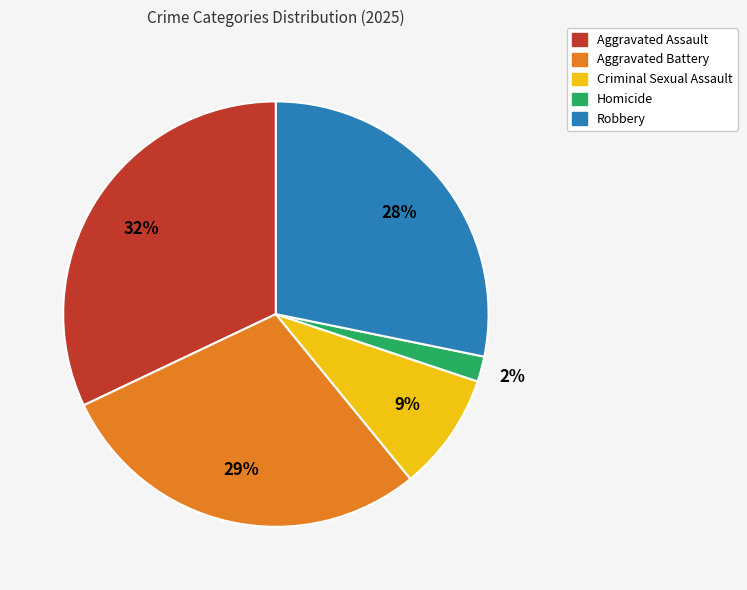

What is the ratio of the value at Criminal Sexual Assault to the value at Aggravated Assault?

0.3